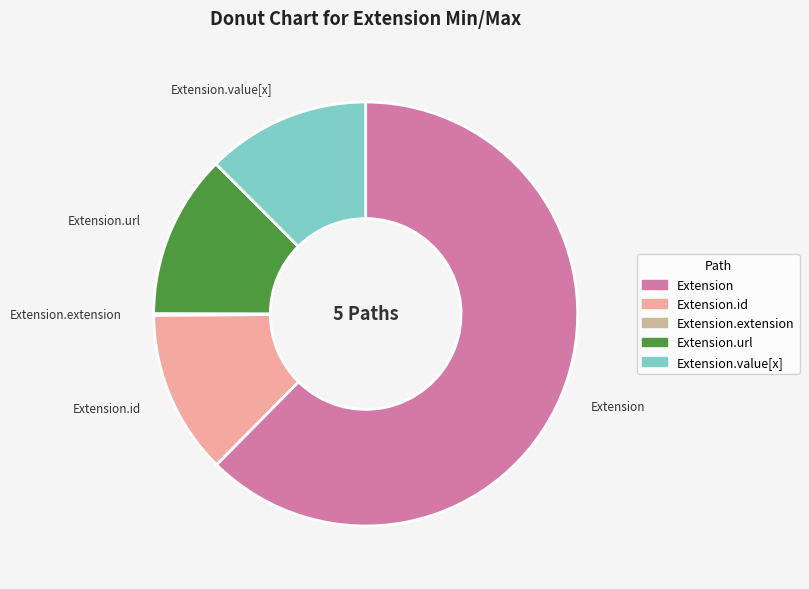

Does any single category account for the majority?

Yes